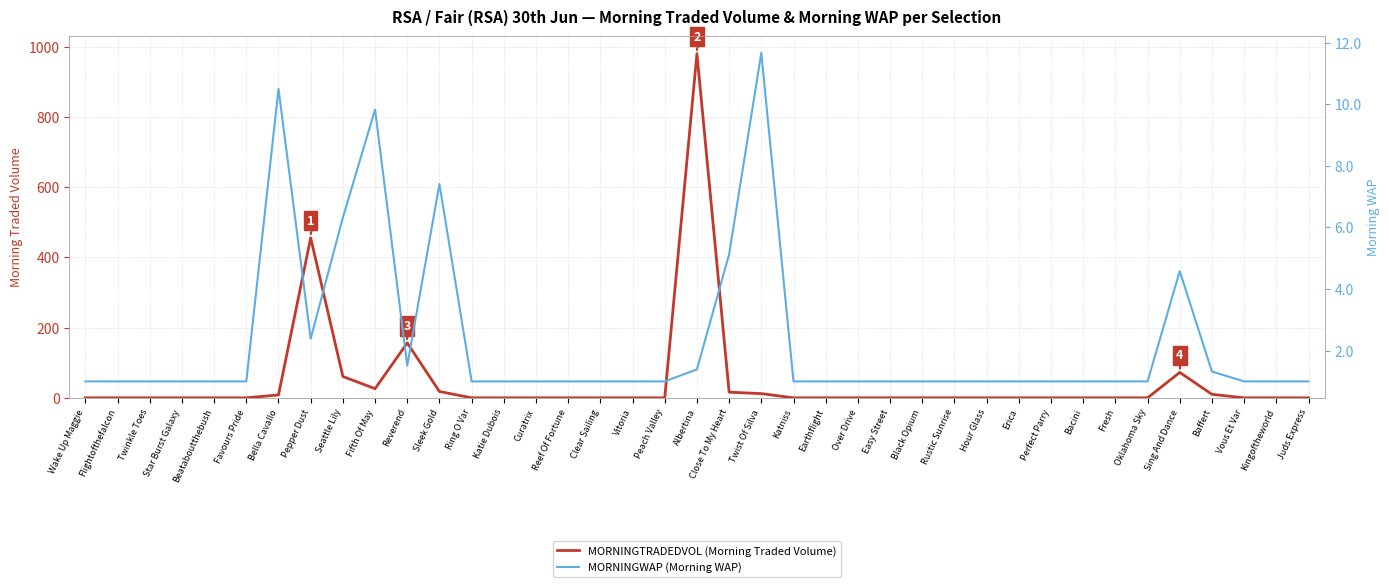

Does the chart have visible grid lines?

Yes